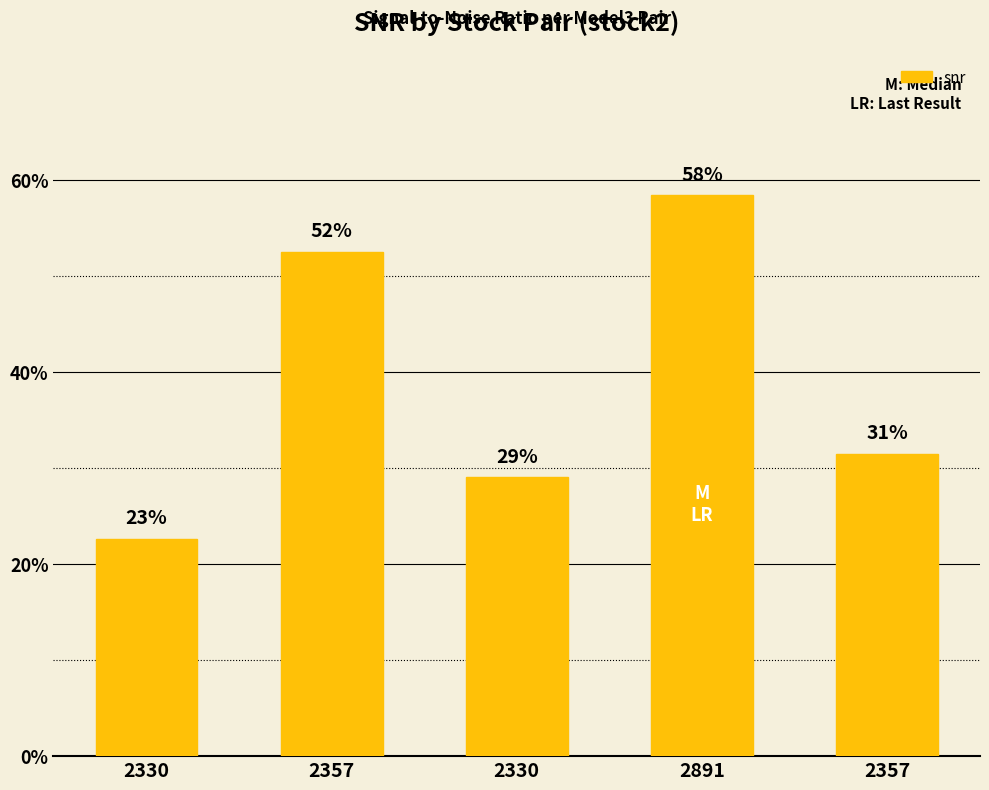

Are the bars horizontal?

No